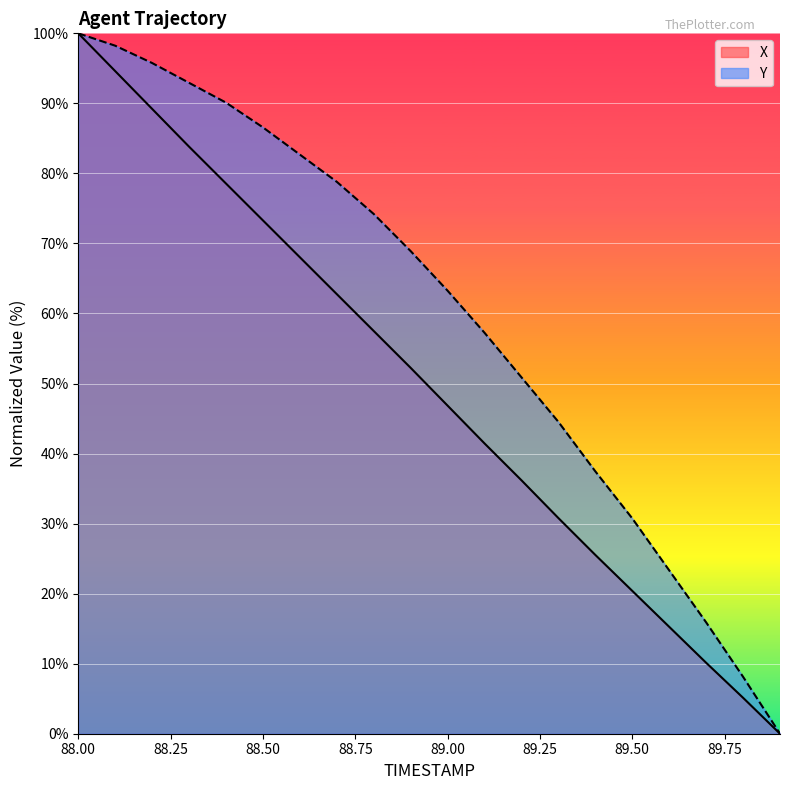

How many values in the X series exceed 52?

10